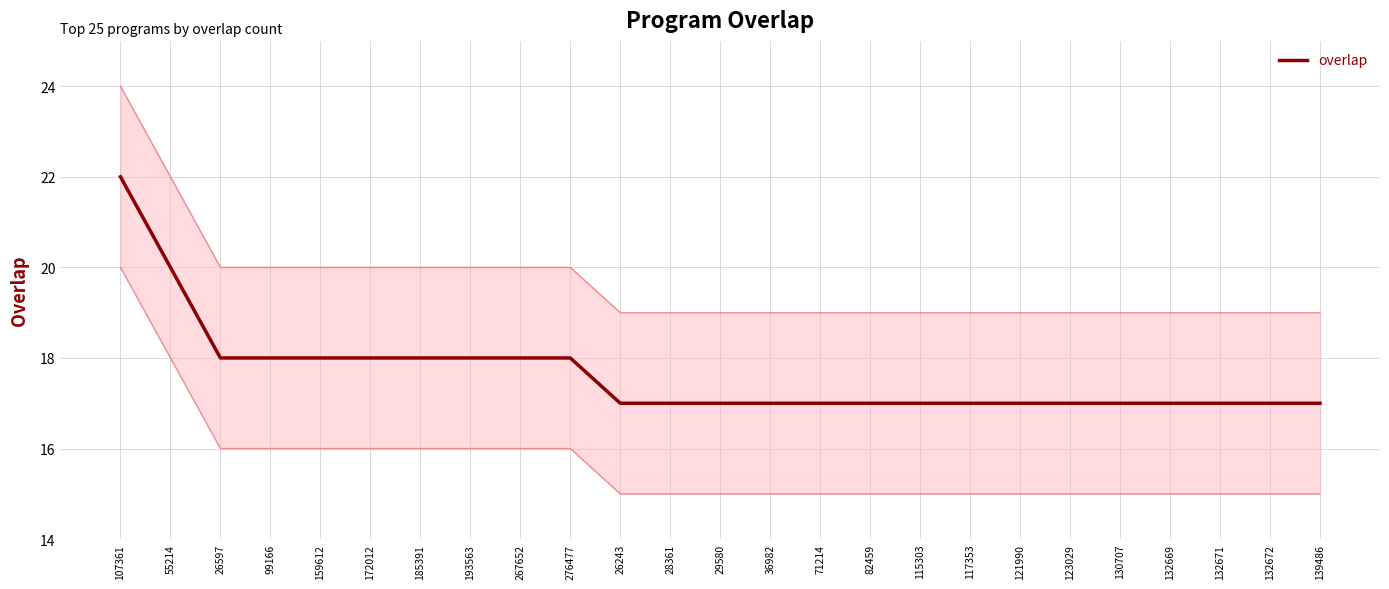

List the labels in order of value, smallest first.

26243, 28361, 29580, 36982, 71214, 82459, 115303, 117353, 121990, 123029, 130707, 132669, 132671, 132672, 139486, 26597, 99166, 159612, 172012, 185391, 193563, 267652, 276477, 55214, 107361